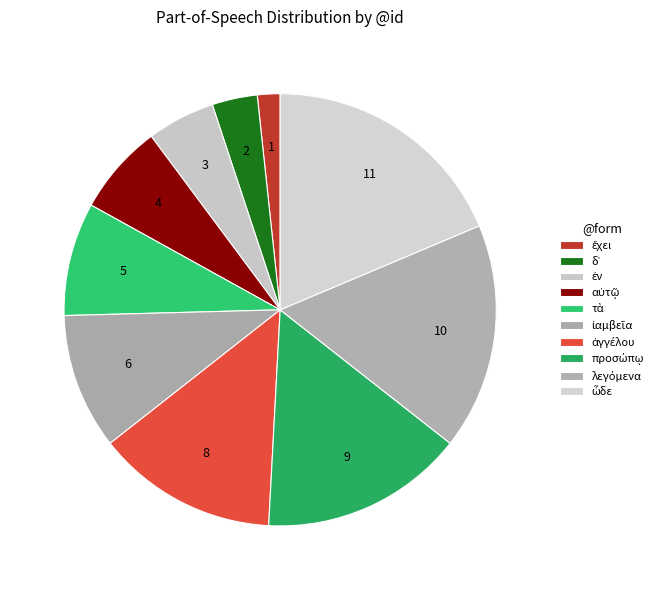

How many slices are in this pie chart?

10